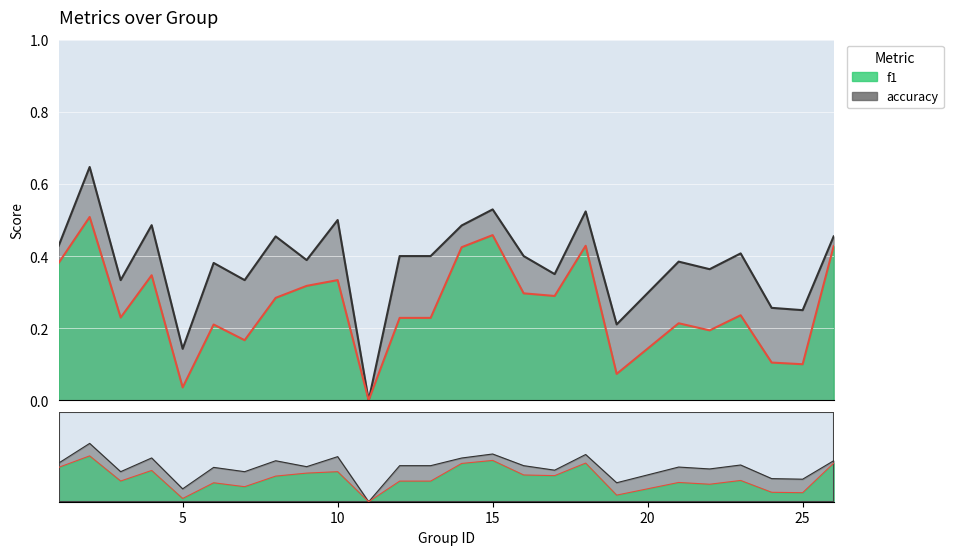

Is it true that f1 equals 0.2 at 8?

False